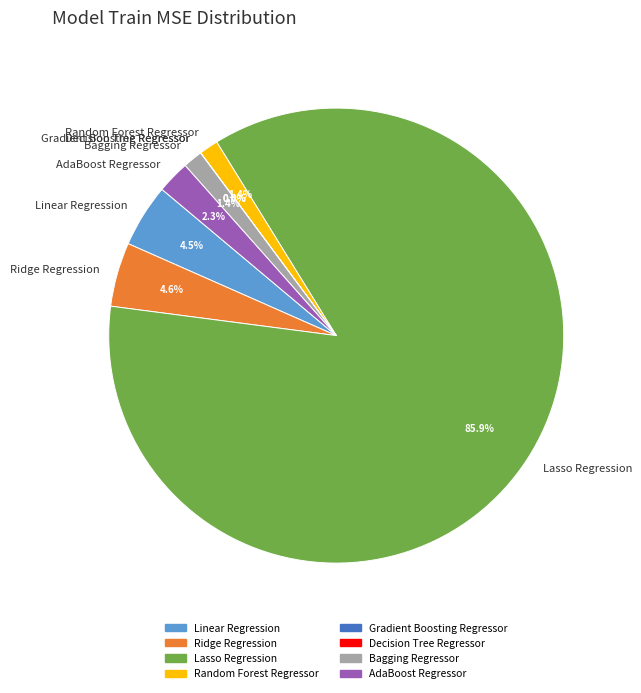

Is Lasso Regression the majority of the pie?

Yes